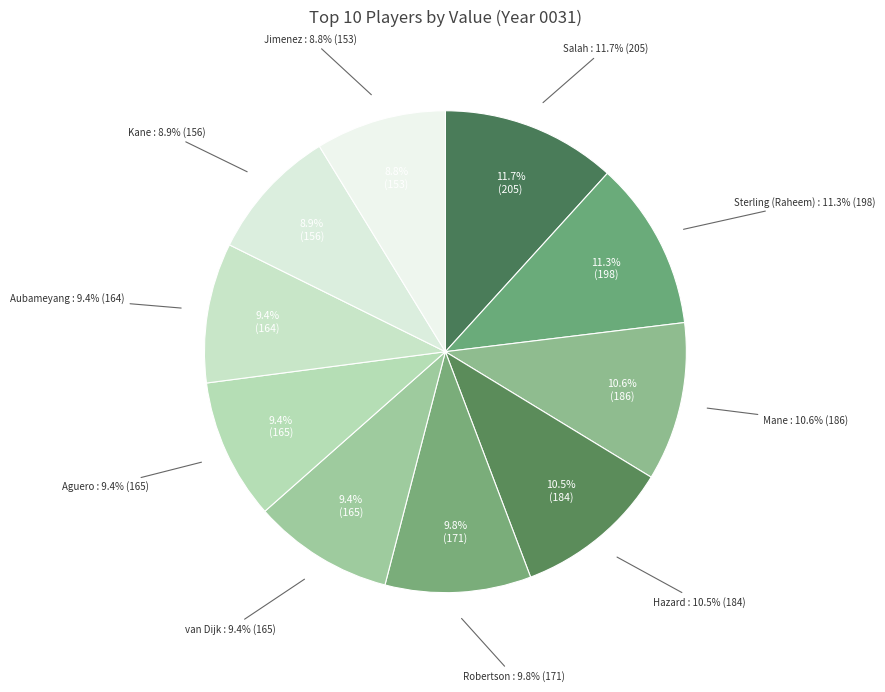

Which category has the biggest portion of the pie?

Salah